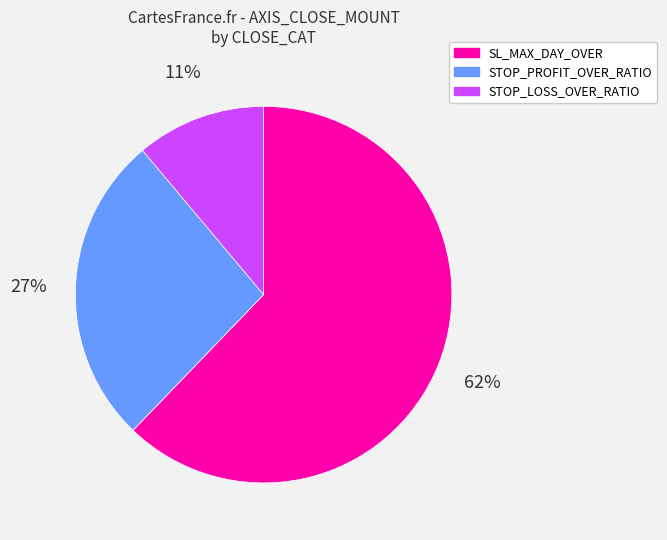

To the nearest percent, what is the average slice percentage?

33%